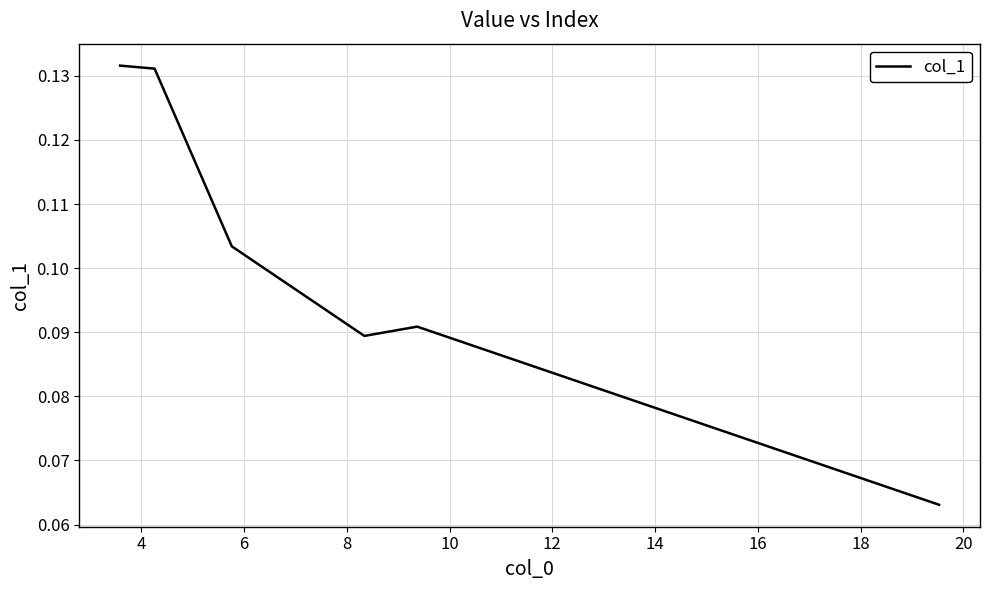

Count the values in the range 0 to 1.

6